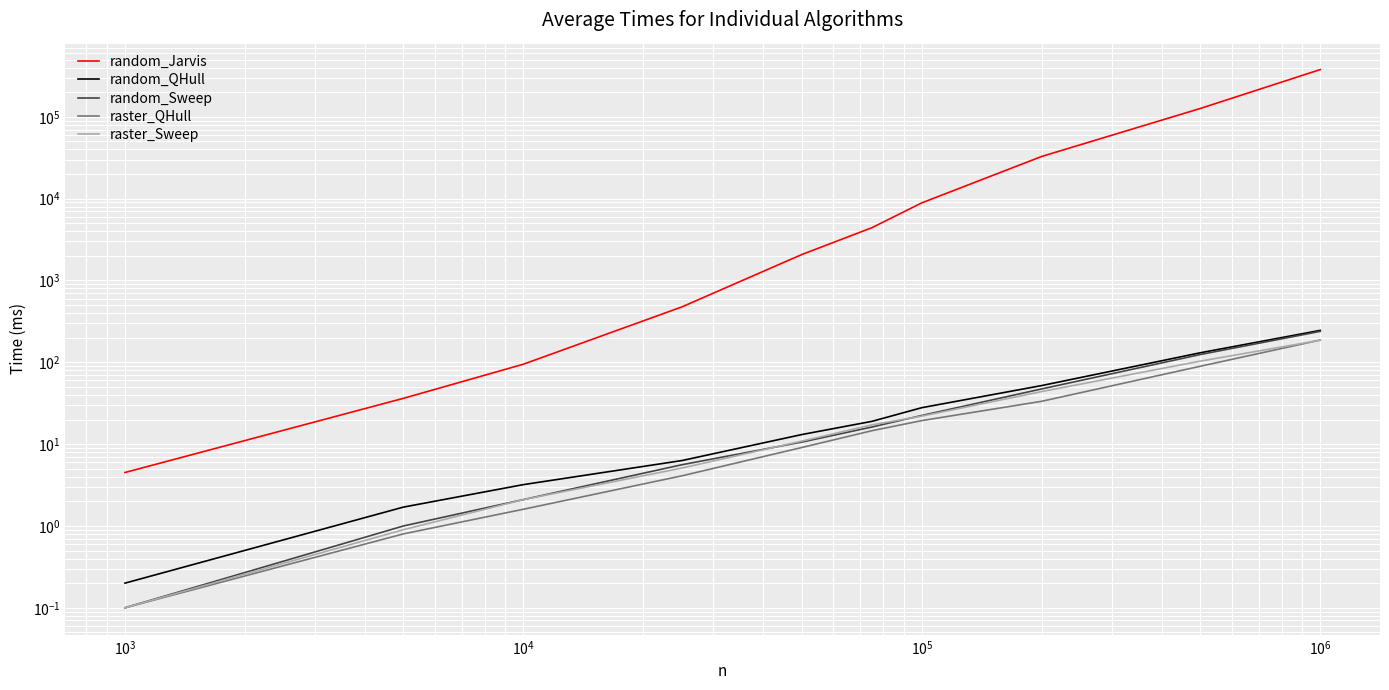

What is the average value of the raster_QHull series?

36.0